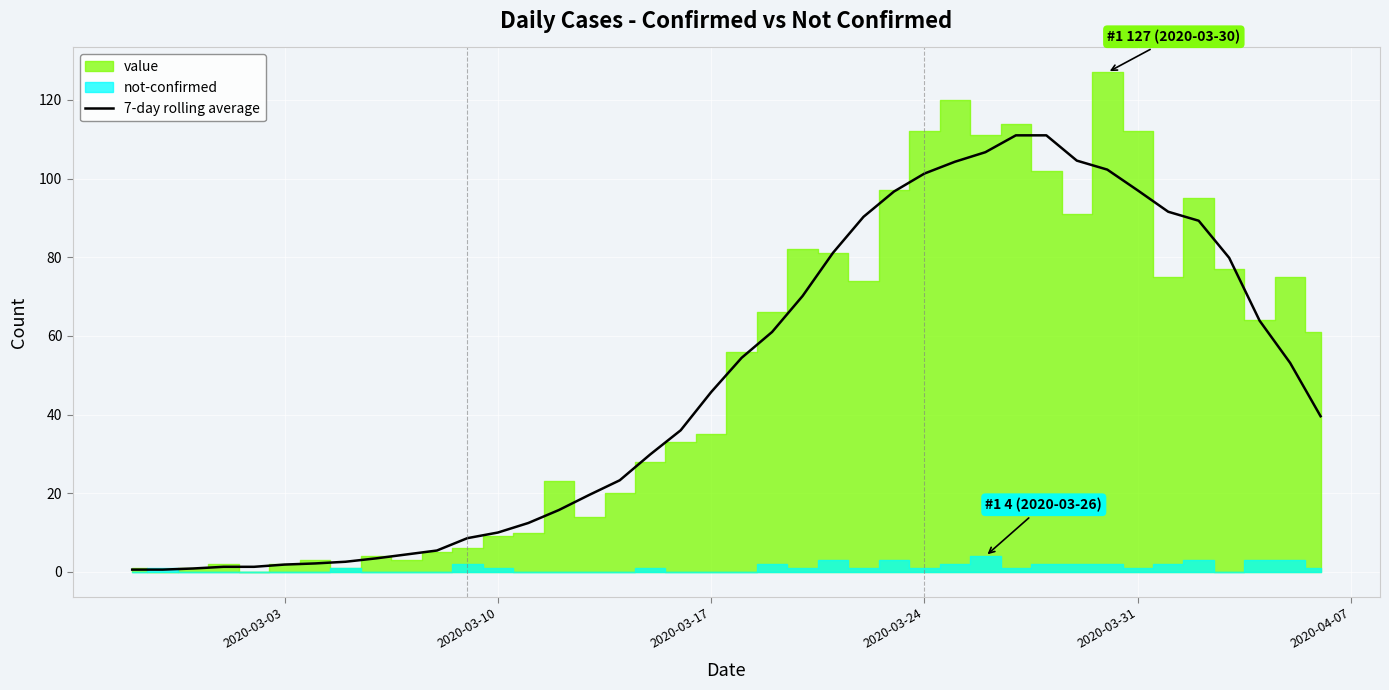

True or false: 7-day rolling average has a value of 55.9 at 2020-03-31.

False